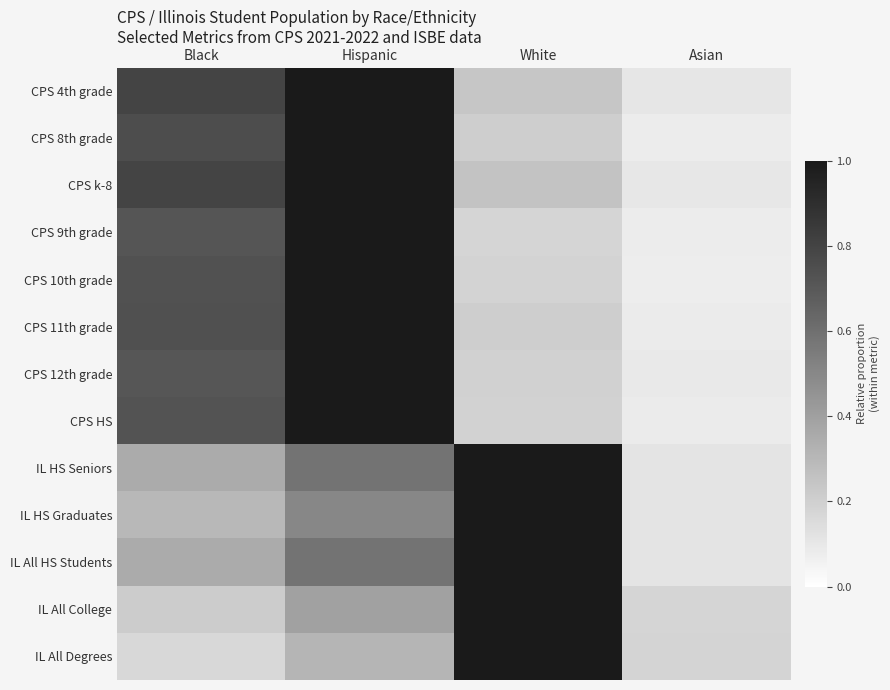

Between Asian and White, which is larger?

White